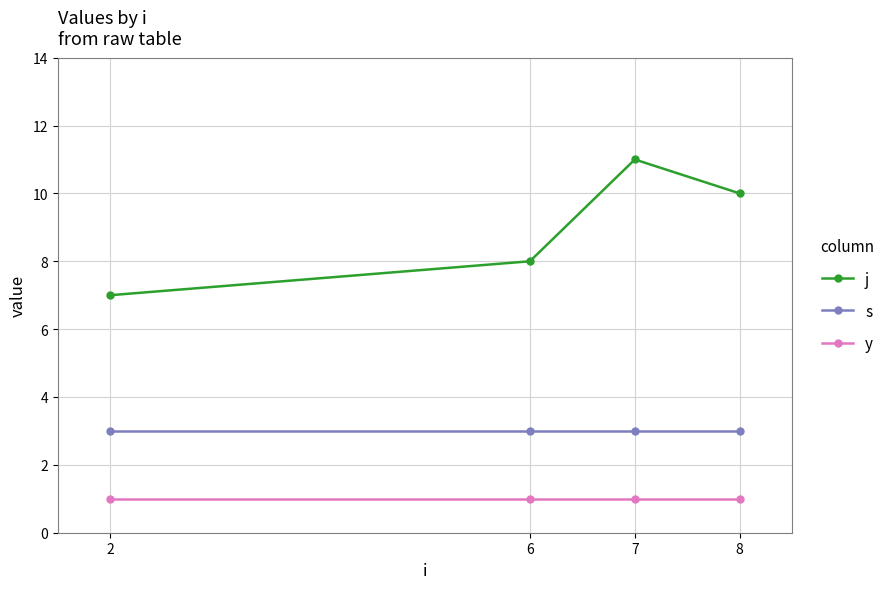

What value does the y series have at 6?

1